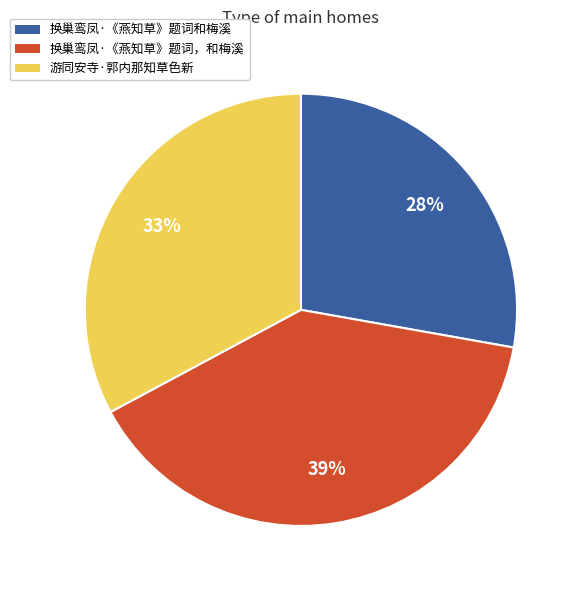

True or false: 游同安寺·郭内那知草色新 accounts for 33% of the total.

True